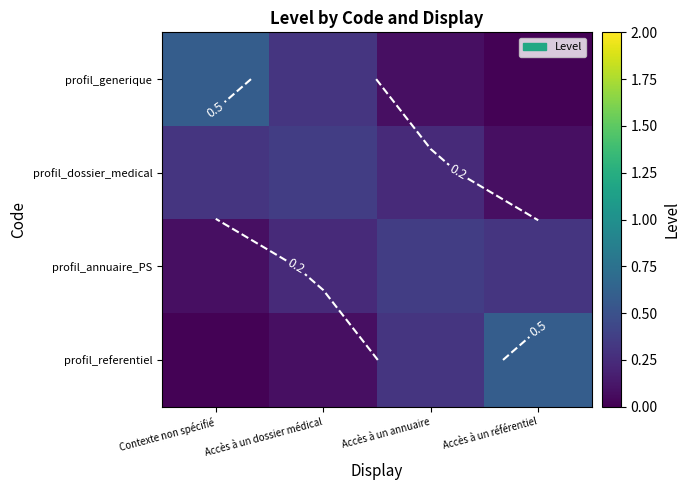

Which series has the largest total across all categories?

profil_generique